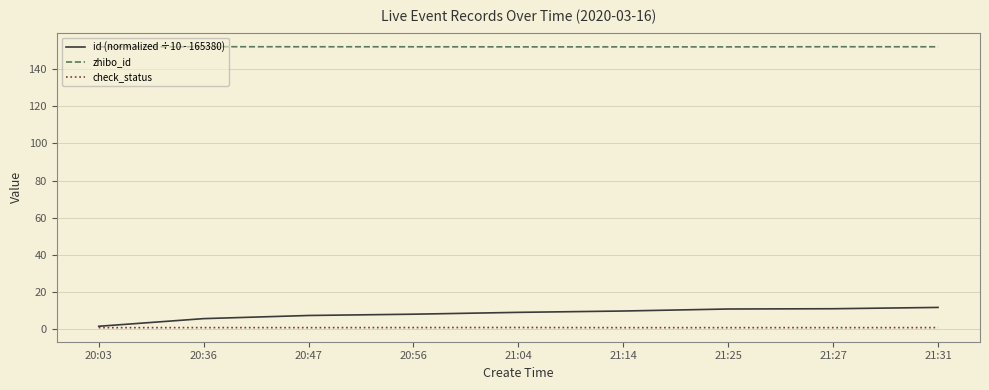

How many series are shown in this chart?

3